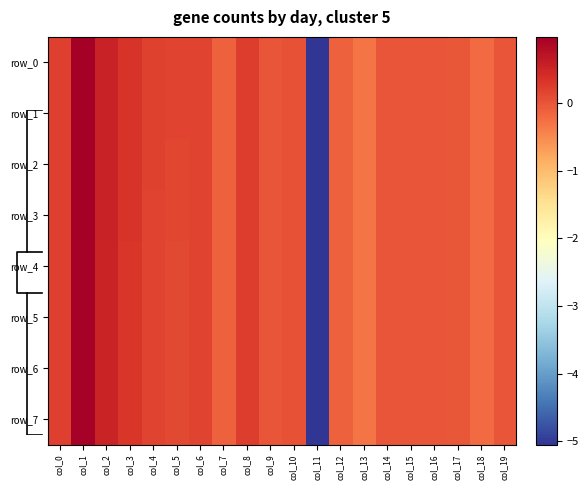

Is the value of row_0 at col_7 greater than the value of row_7 at col_13?

Yes